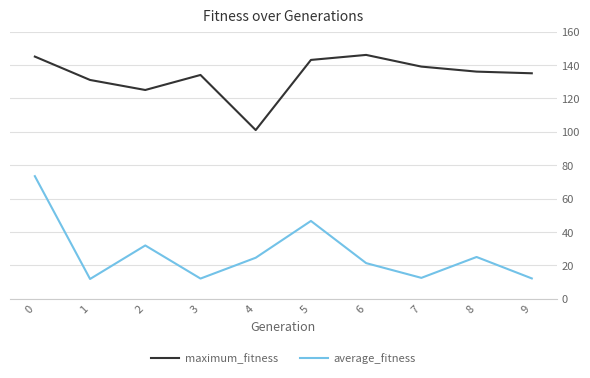

Rank the series by their maximum value, from lowest to highest.

average_fitness, maximum_fitness